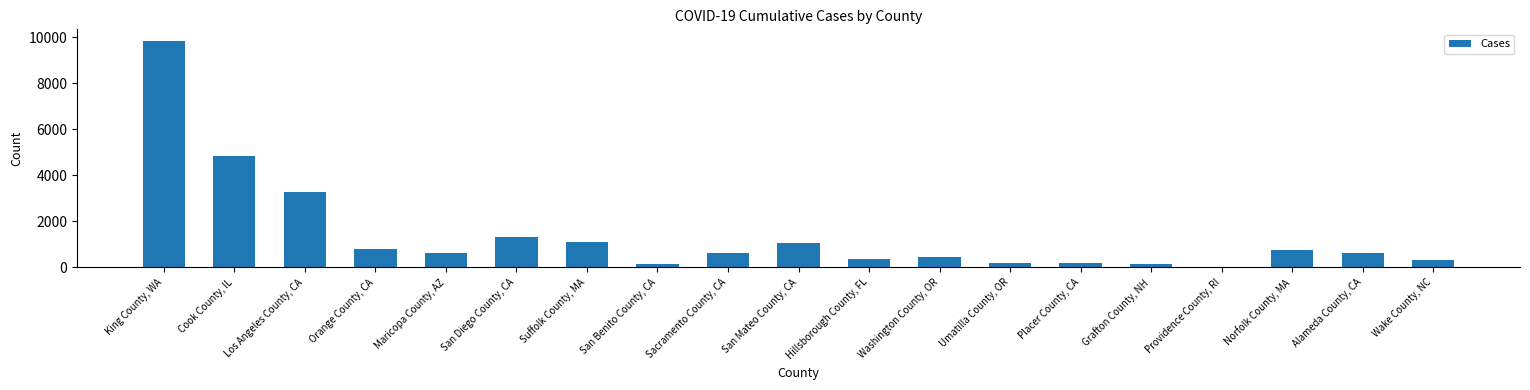

What is the sum of all values?

26769